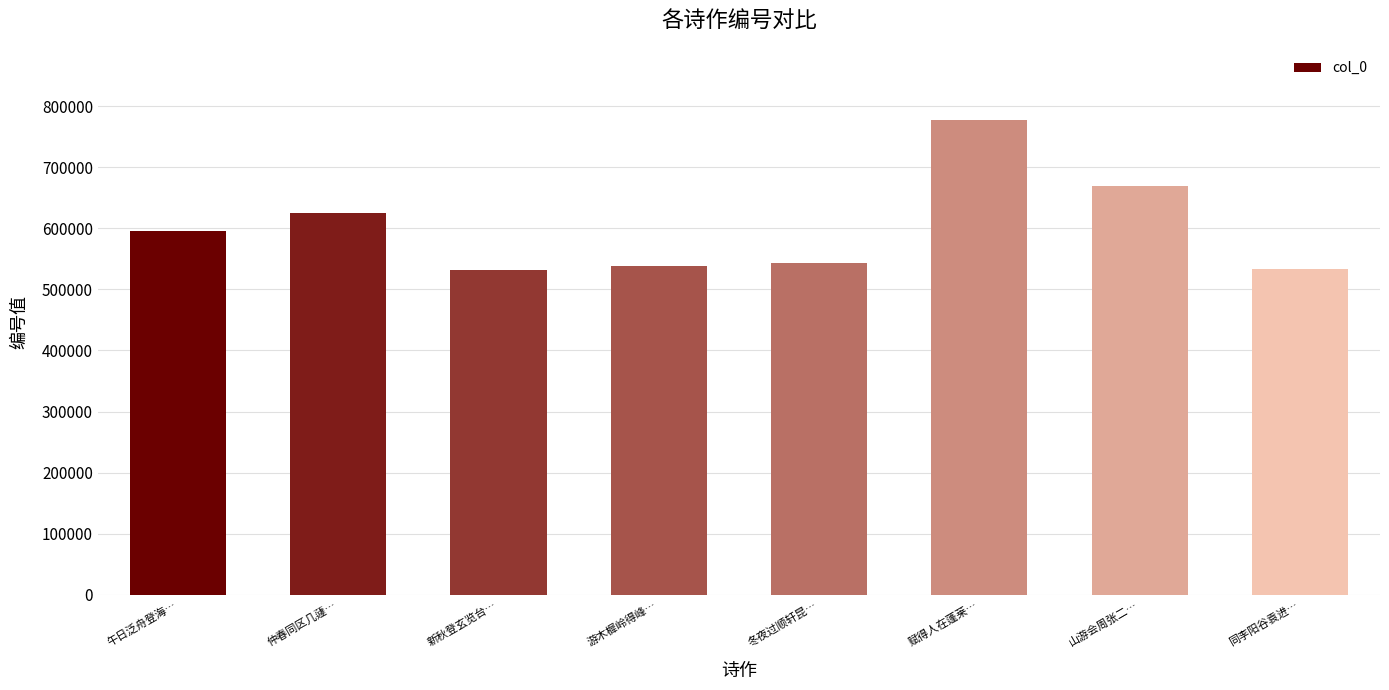

Read the value at 冬夜过顺轩昆….

542661